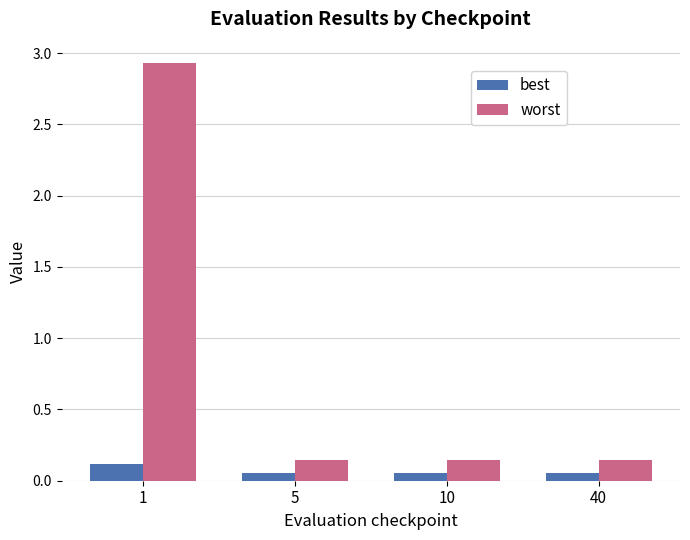

Count the best values in the range 0 to 1.

4